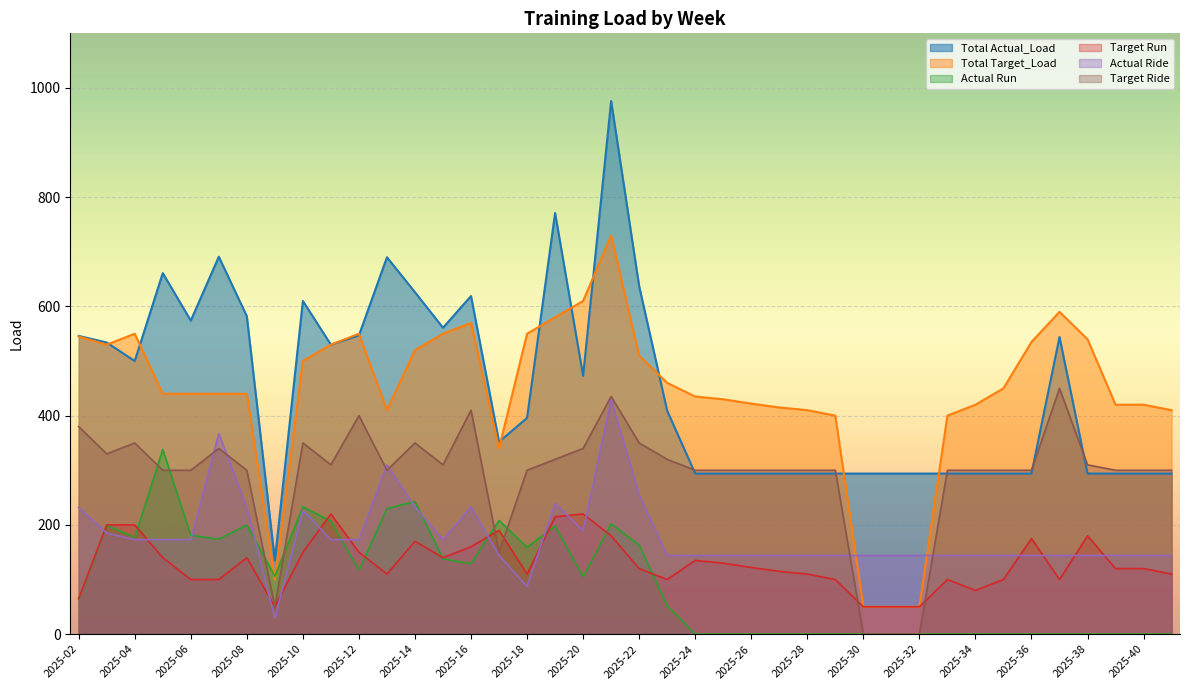

Reading left to right, what are all the values shown in this chart?

Total Actual_Load: 546	534	500	661	574	691	582	135	610	530	547	690	626	561	619	352	396	771	473	976	637	409	294	294	294	294	294	294	294	294	294	294	294	294	294	544	294	294	294	294
Total Target_Load: 545	530	550	440	440	440	440	100	500	530	550	410	520	550	570	340	550	580	610	730	510	460	435	430	422	415	410	400	50	50	50	400	420	450	535	590	540	420	420	410
Actual Run: 64	199	177	338	181	174	200	106	233	207	117	230	243	138	129	208	159	198	105	202	163	52	0	0	0	0	0	0	0	0	0	0	0	0	0	0	0	0	0	0
Target Run: 65	200	200	140	100	100	140	50	150	220	150	110	170	140	160	190	110	215	220	180	120	100	135	130	122	115	110	100	50	50	50	100	80	100	175	100	180	120	120	110
Actual Ride: 232	185	173	173	173	367	232	29	227	173	173	310	233	173	233	144	87	240	189	430	255	144	144	144	144	144	144	144	144	144	144	144	144	144	144	144	144	144	144	144
Target Ride: 380	330	350	300	300	340	300	50	350	310	400	300	350	310	410	150	300	320	340	435	350	320	300	300	300	300	300	300	0	0	0	300	300	300	300	450	310	300	300	300